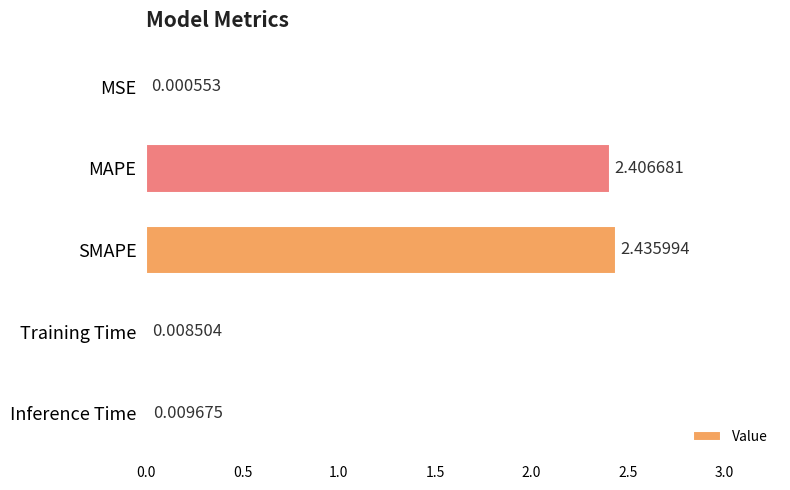

Between Training Time and SMAPE, which is larger?

SMAPE